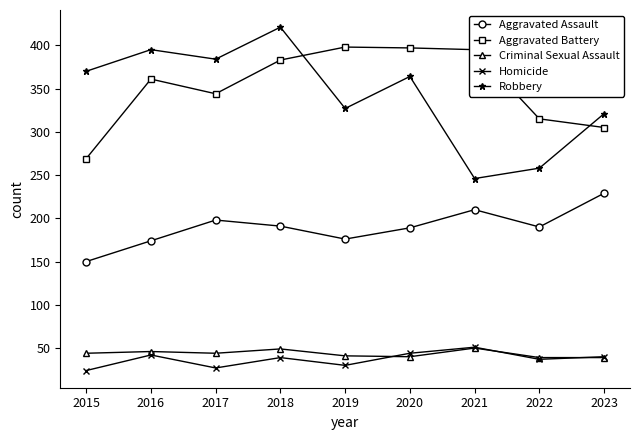

What is the lowest value of the Criminal Sexual Assault series?

39